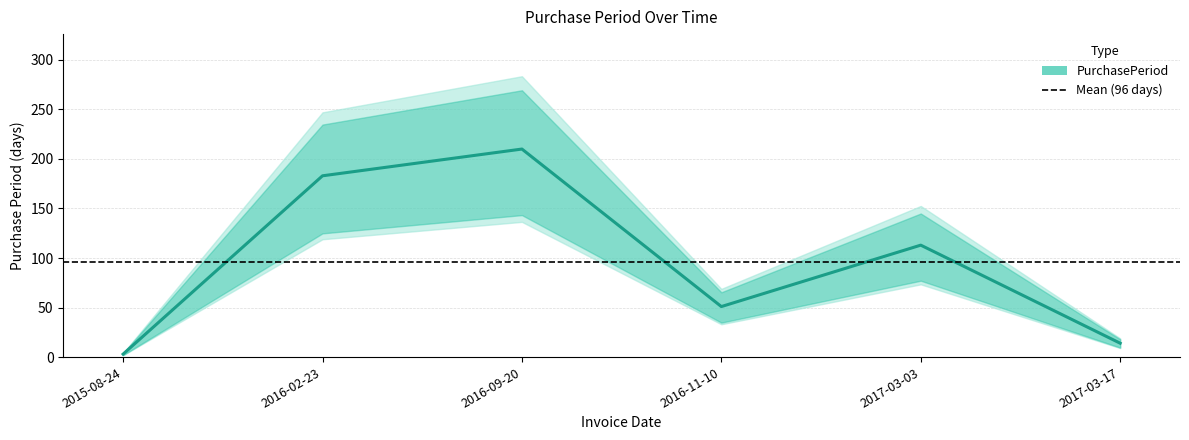

Rank the categories by value from lowest to highest.

2015-08-24, 2017-03-17, 2016-11-10, 2017-03-03, 2016-02-23, 2016-09-20